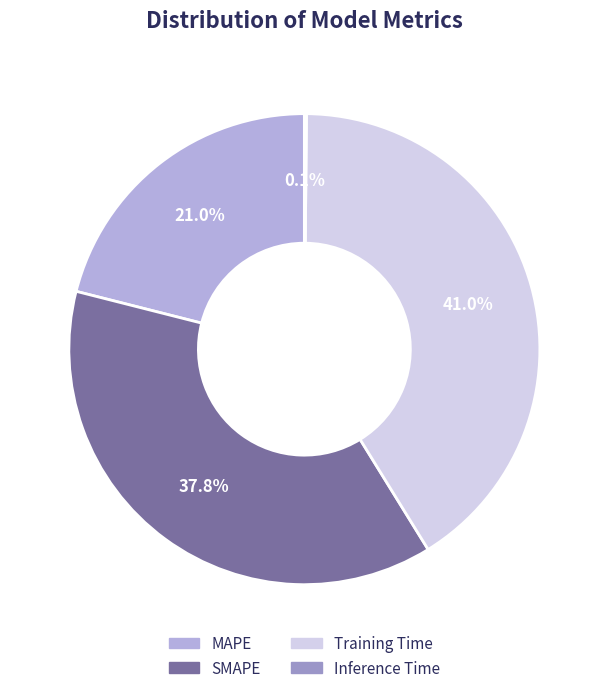

Which category has the biggest portion of the pie?

Training Time